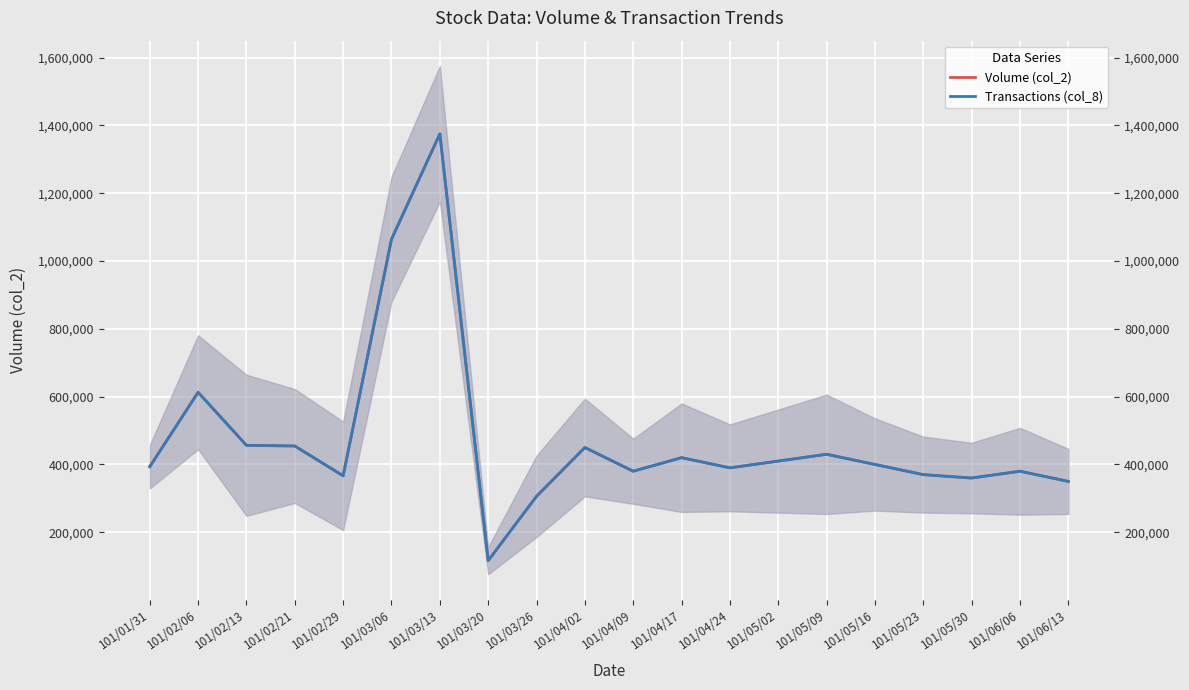

What is the label of the 17th point from the left?

101/05/23